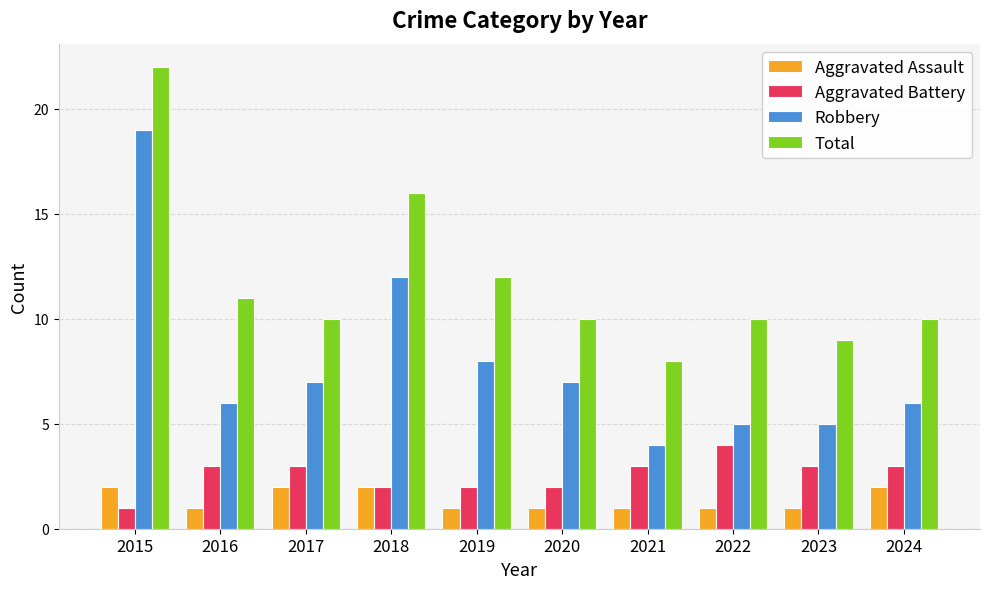

What is the difference between the maximum and minimum values in the Aggravated Battery series?

3